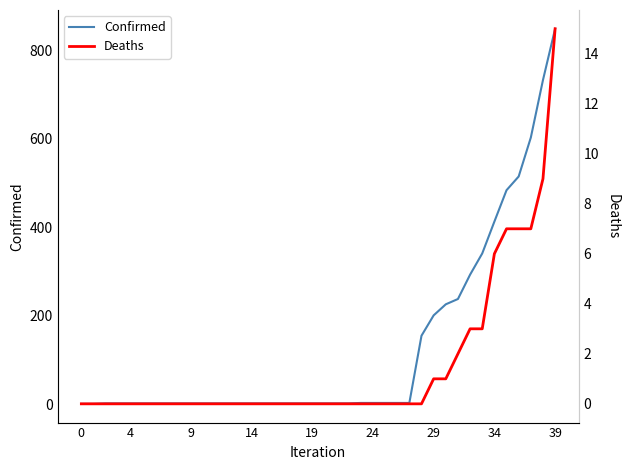

What is the highest value of the Confirmed series?

849